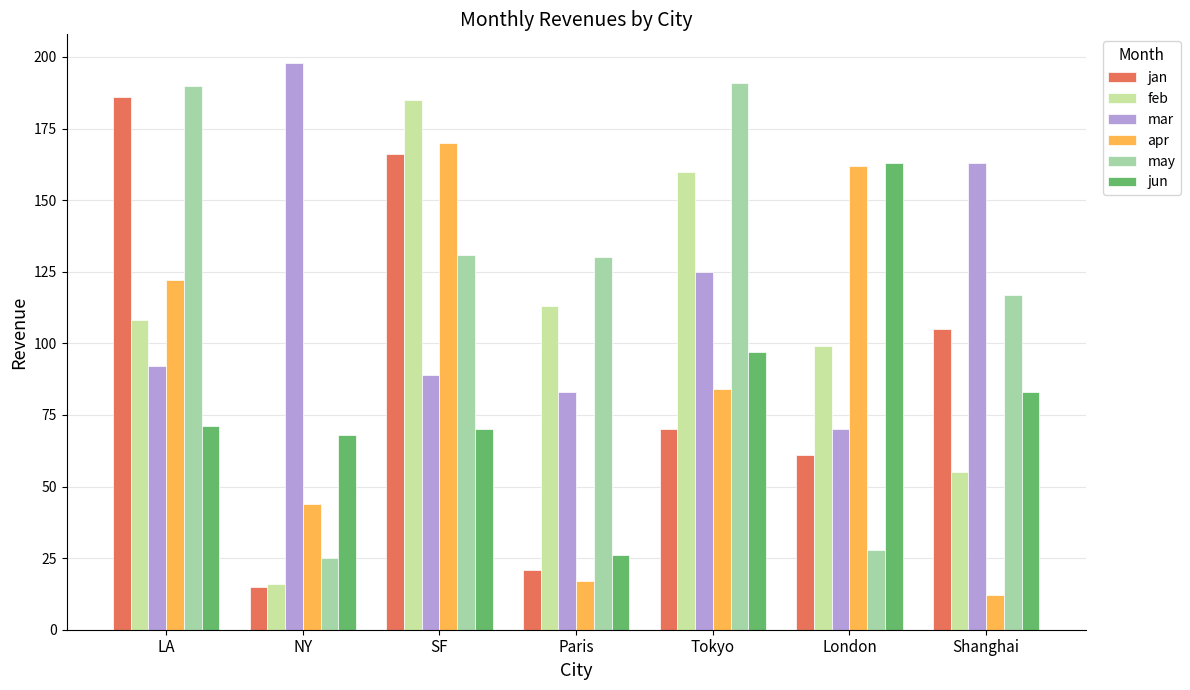

Which series changed the most between Tokyo and Shanghai?

feb